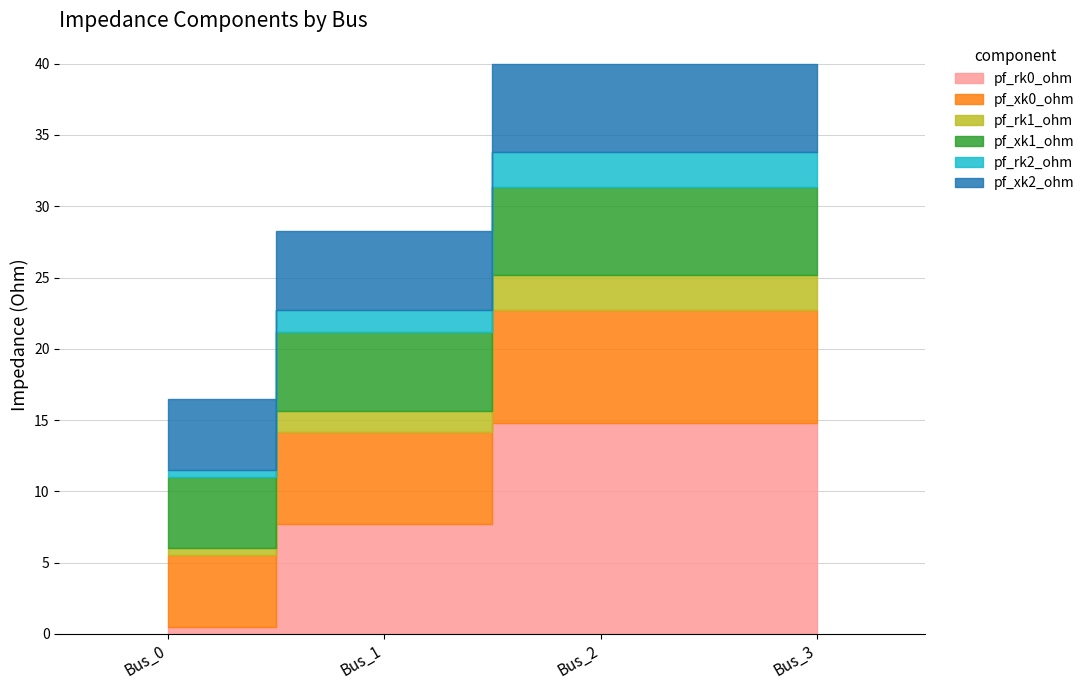

Which series has the largest range (max minus min)?

pf_rk0_ohm